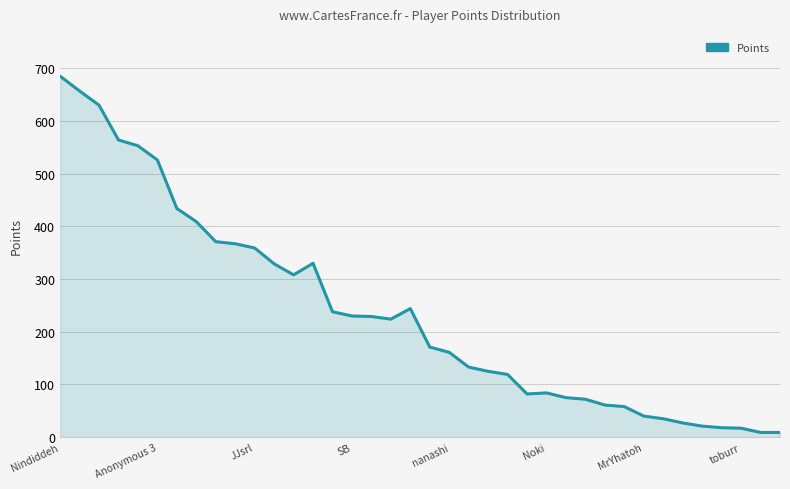

What is the greatest value displayed?

685